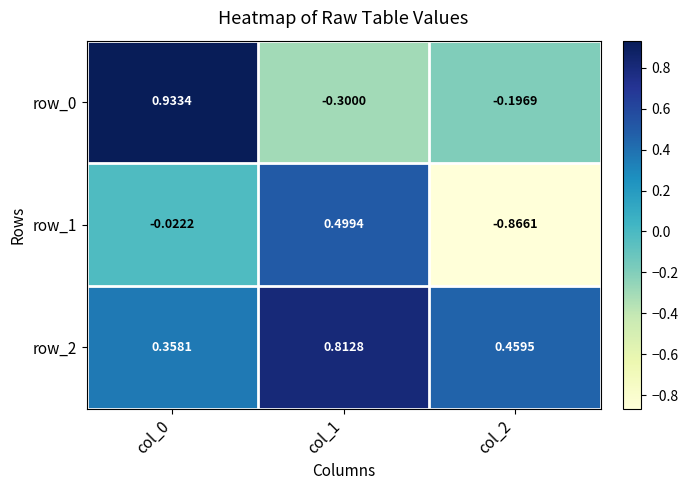

Is the value of row_2 at col_0 greater than the value of row_0 at col_1?

Yes